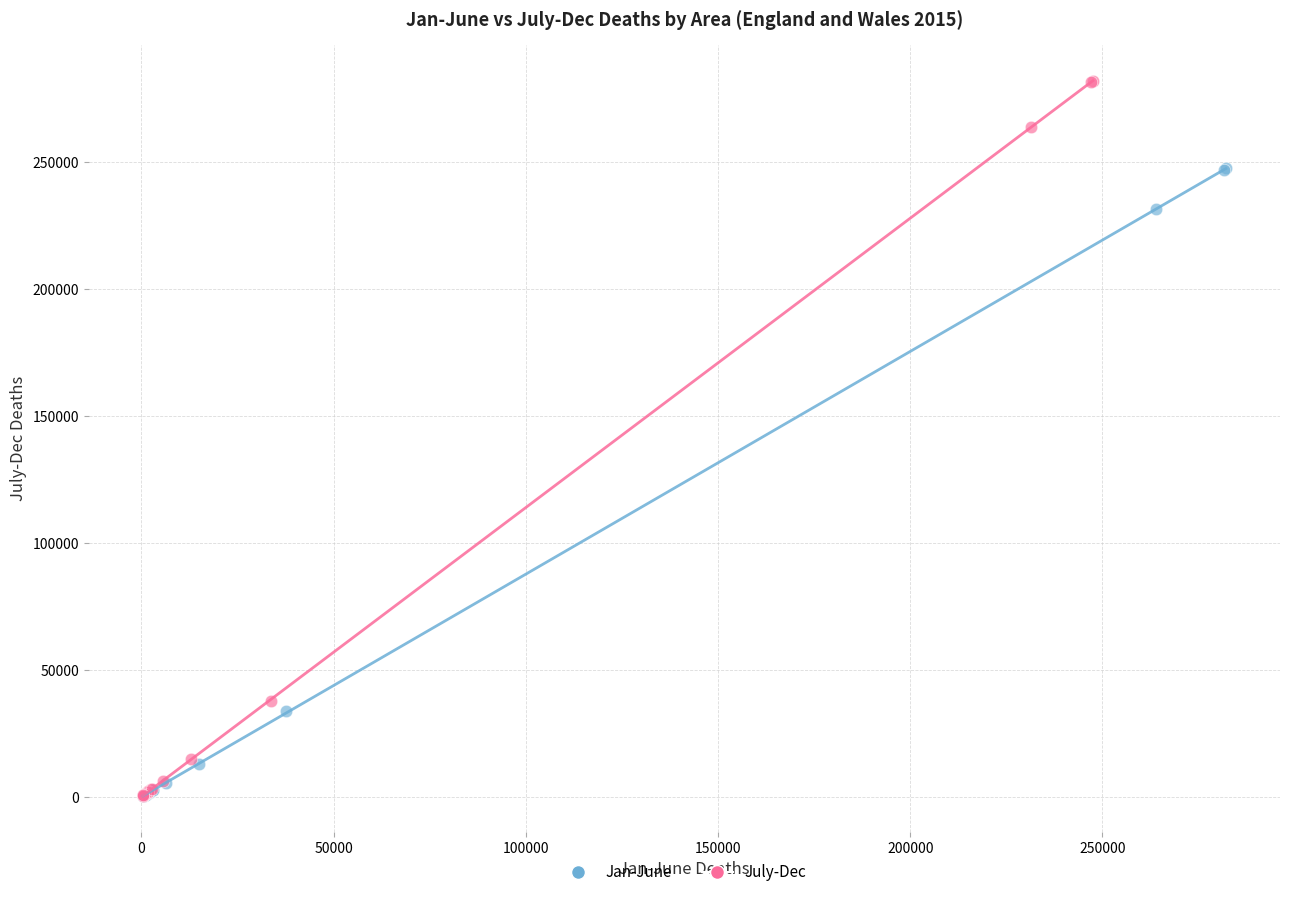

Which series has the largest Y range (max minus min)?

July-Dec